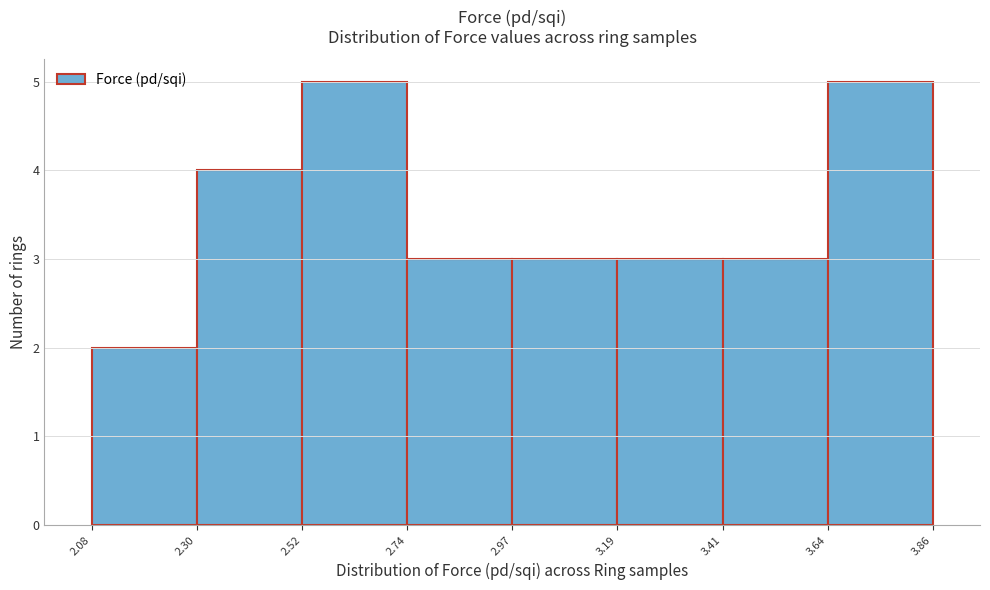

Reading left to right, transcribe this chart: for each bar, give the range it covers on the x-axis and its height. The values are not printed on the chart, so give them approximately, as read against the axis.

2.08 to 2.30: 2
2.30 to 2.52: 4
2.52 to 2.74: 5
2.74 to 2.97: 3
2.97 to 3.19: 3
3.19 to 3.41: 3
3.41 to 3.64: 3
3.64 to 3.86: 5